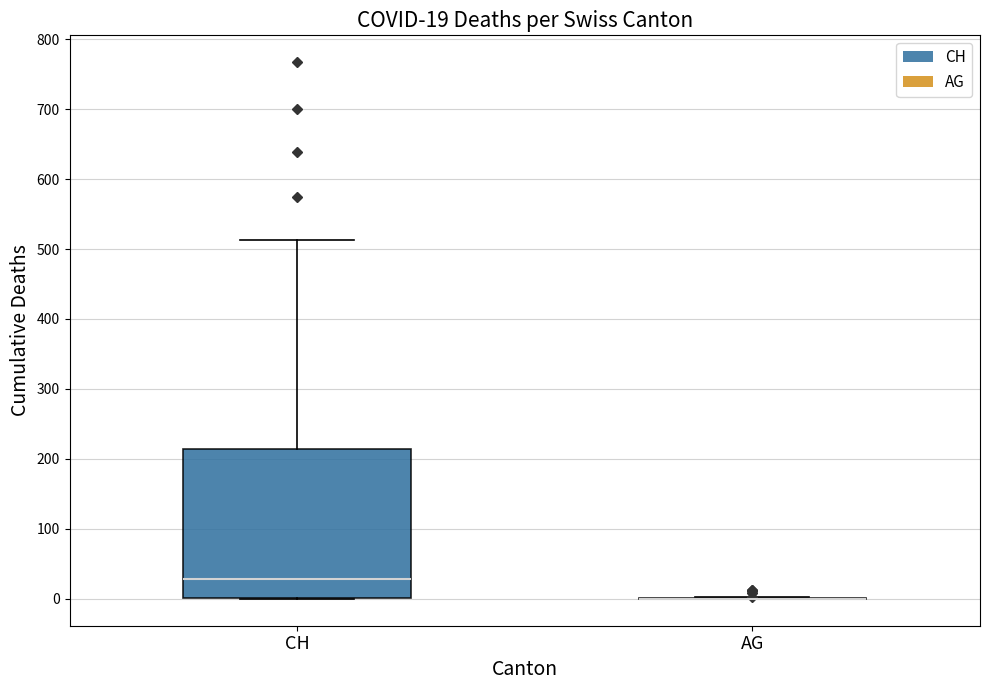

Which box is the tallest, from its lower edge to its upper edge?

CH